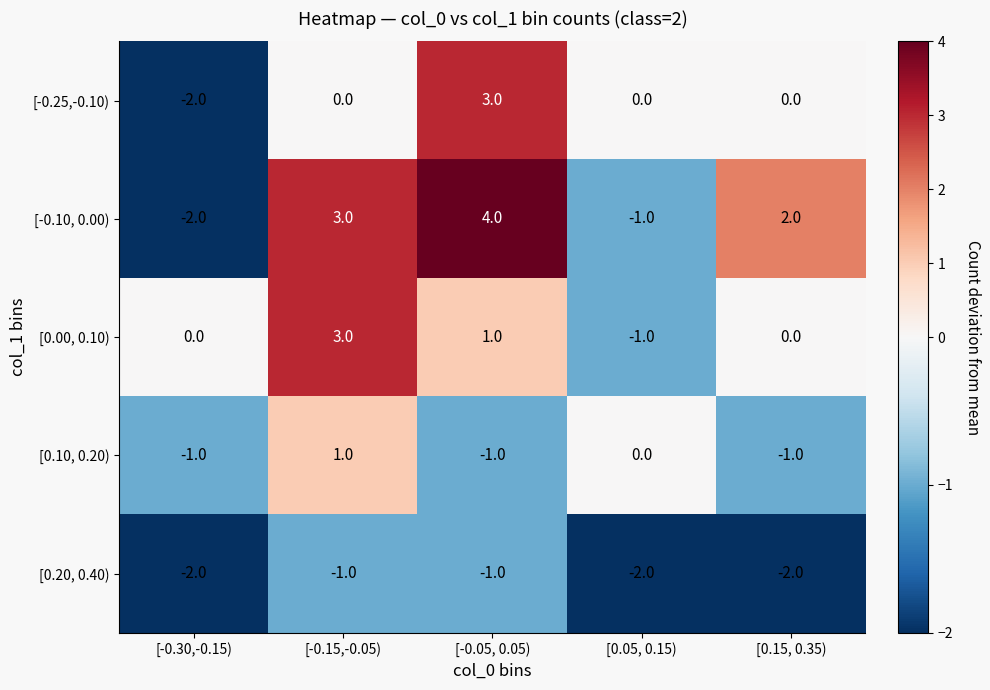

At how many categories does at least one series exceed -1?

5